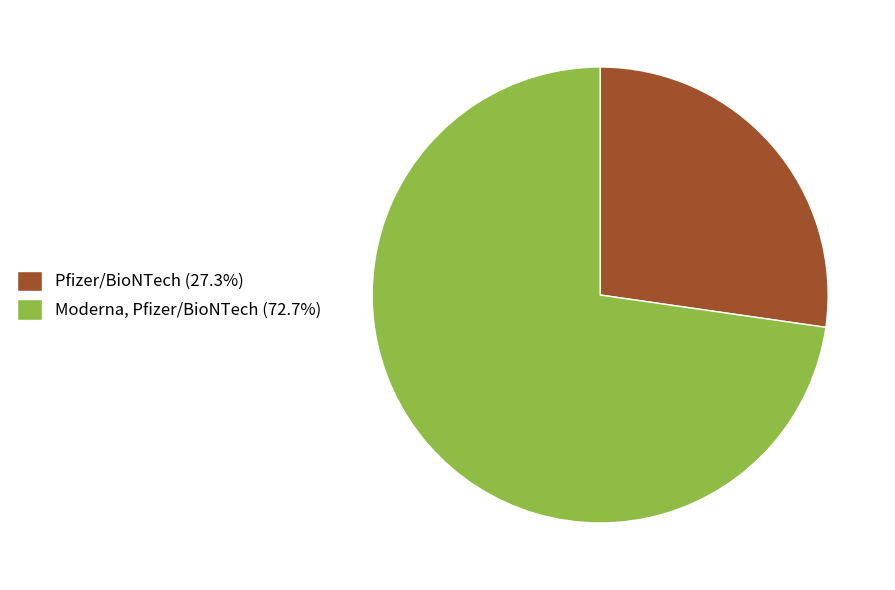

Does any single category account for the majority?

Yes